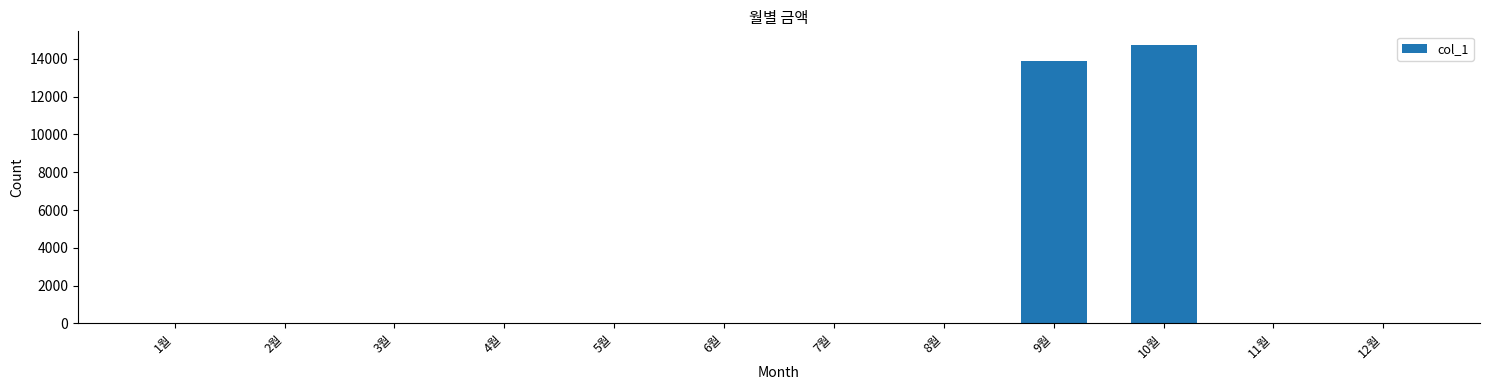

What is the change in value from 10월 to 11월?

-14720